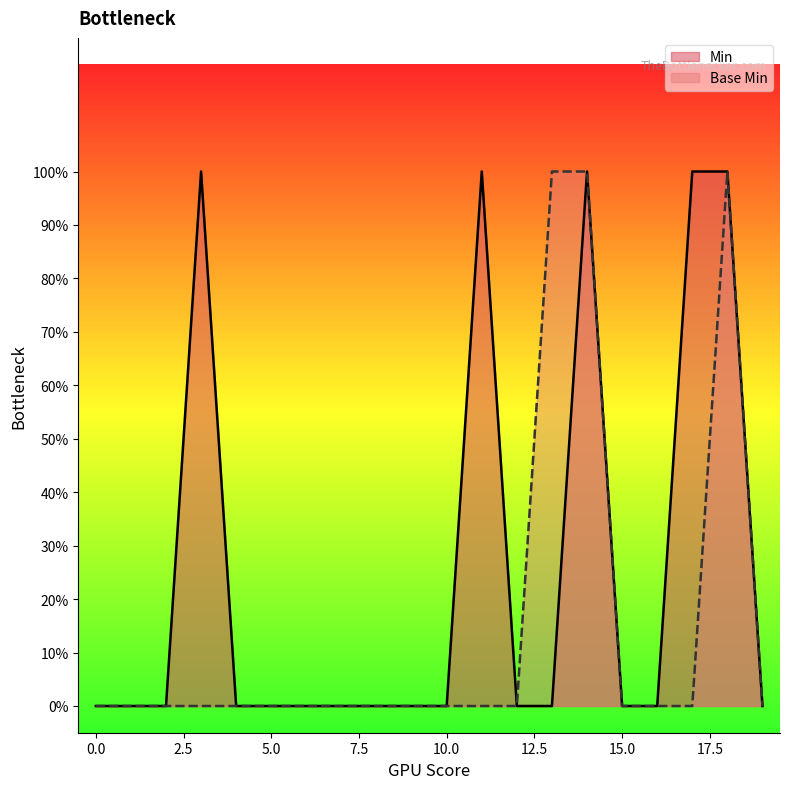

True or false: the data has more than 0 interior local peaks.

True